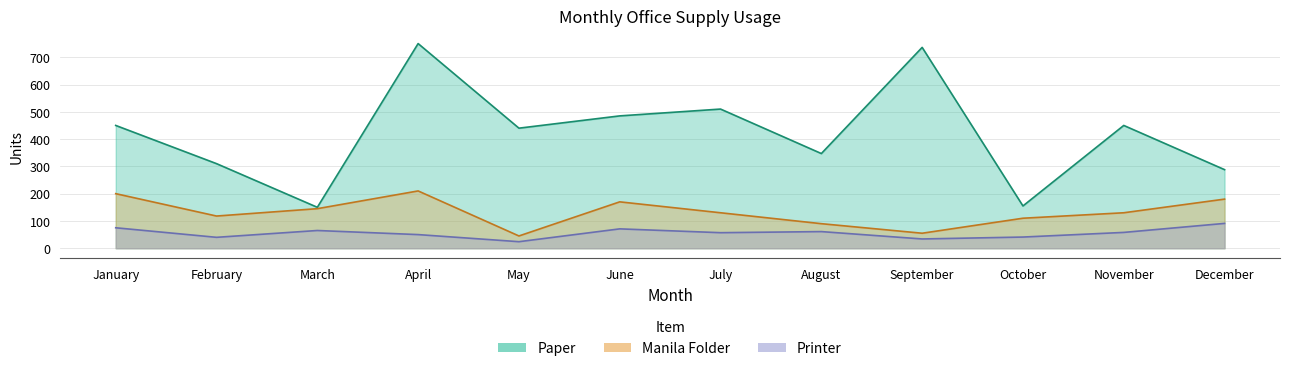

At which label is Manila Folder closest to 127?

July